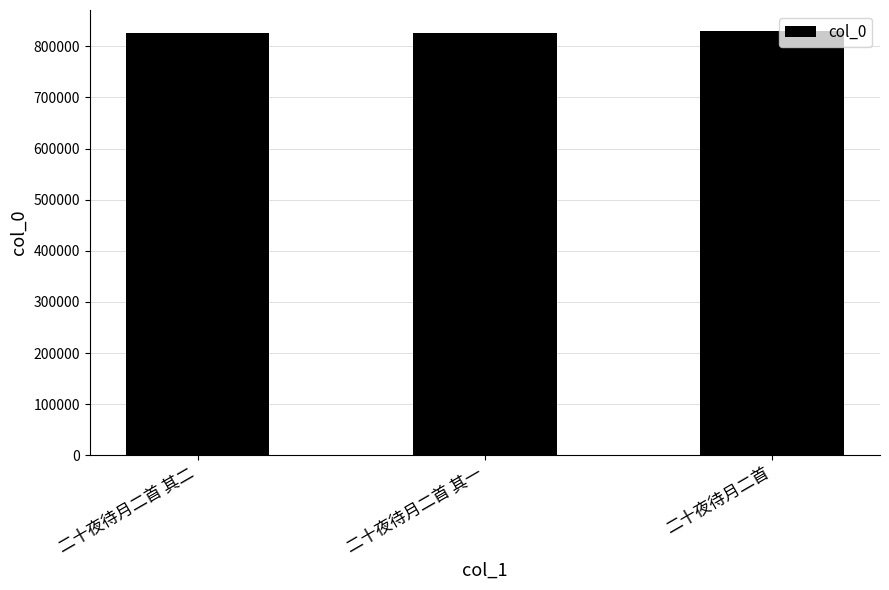

What is the sum of the values at 二十夜待月二首 and 二十夜待月二首 其一?

1654701